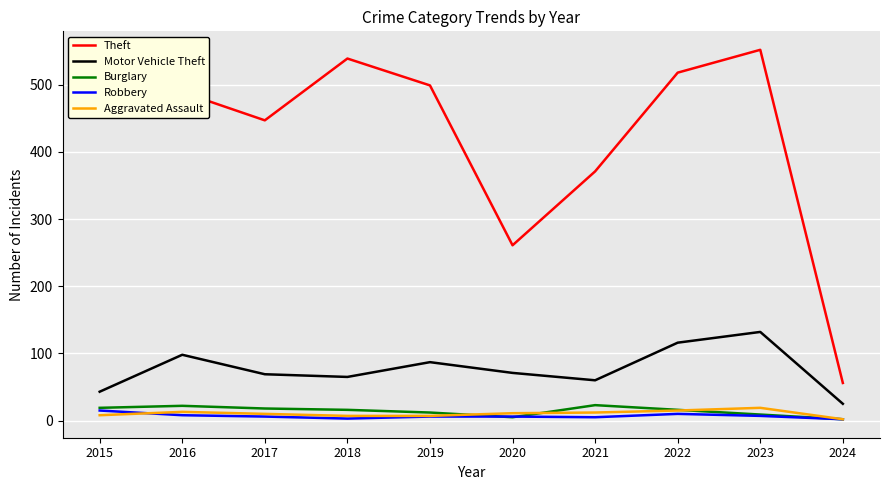

Which series has the largest total across all categories?

Theft